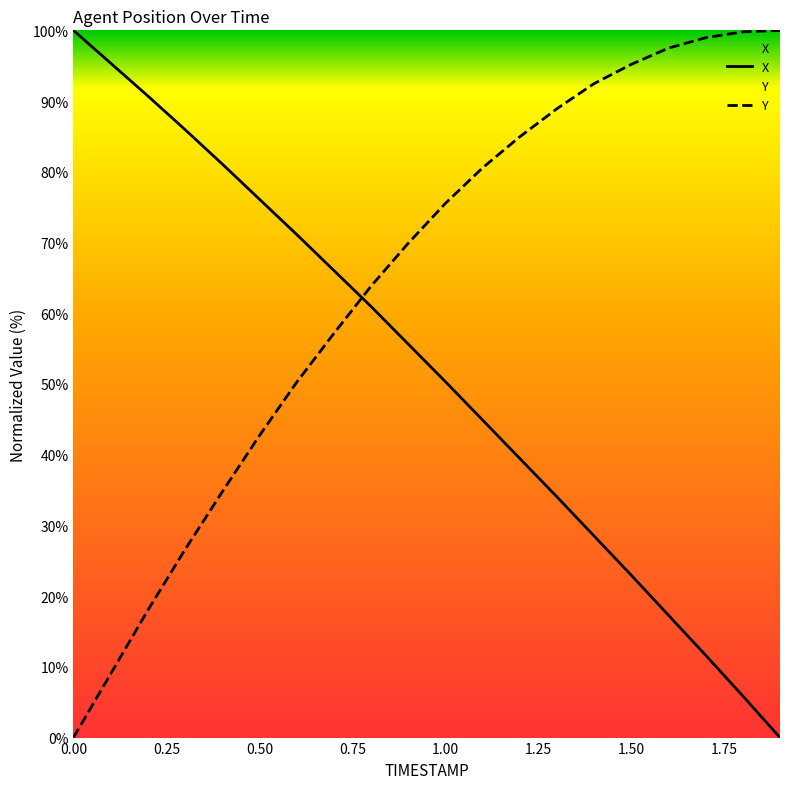

At 0.50, list the series in order from largest to smallest.

X, Y